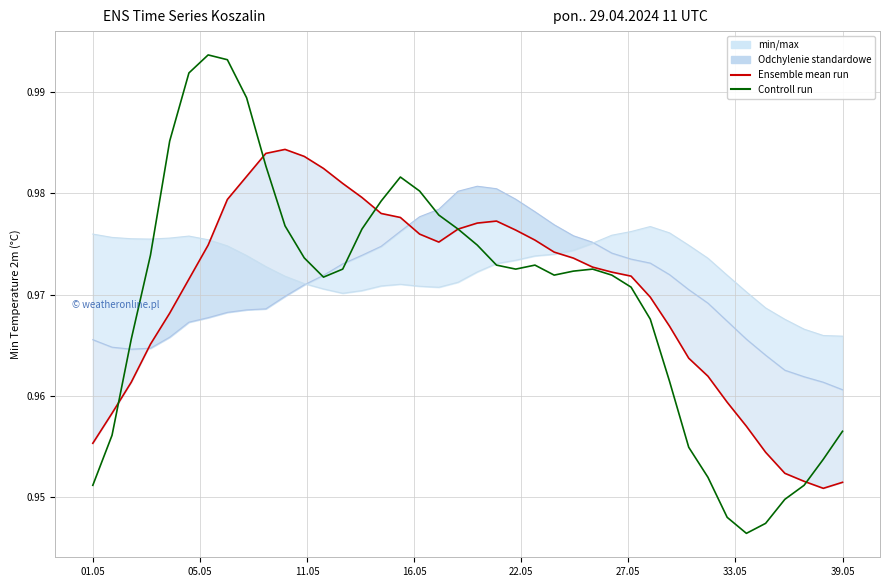

True or false: Ensemble mean run has more than 0 interior local peaks.

True